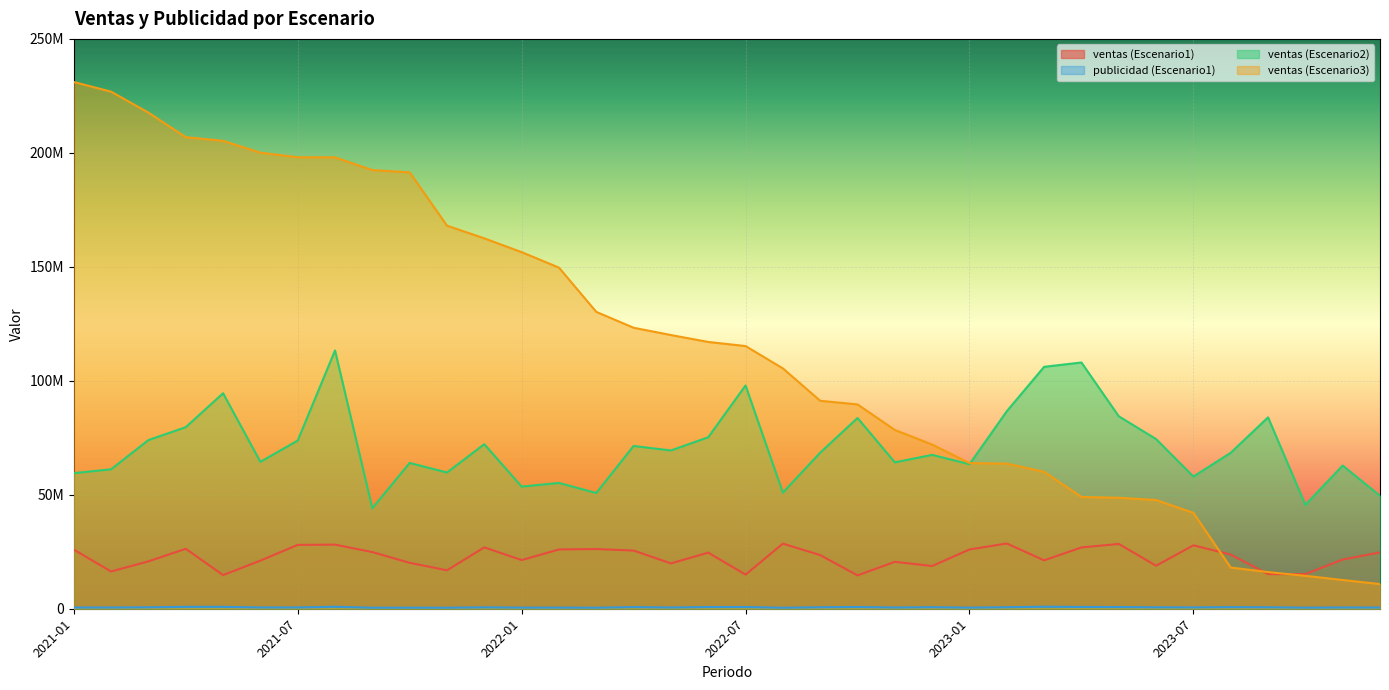

What is the label of the 33rd point from the right?

2021-04